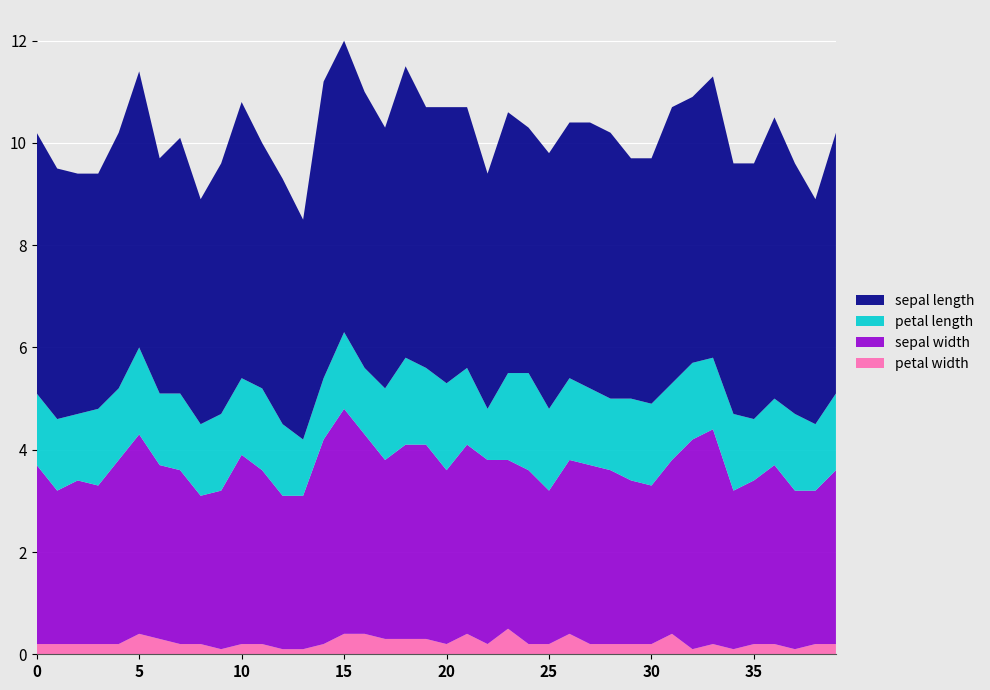

Reading left to right, what are all the values shown in this chart?

petal width: 0=0.2	1=0.2	2=0.2	3=0.2	4=0.2	5=0.4	6=0.3	7=0.2	8=0.2	9=0.1	10=0.2	11=0.2	12=0.1	13=0.1	14=0.2	15=0.4	16=0.4	17=0.3	18=0.3	19=0.3	20=0.2	21=0.4	22=0.2	23=0.5	24=0.2	25=0.2	26=0.4	27=0.2	28=0.2	29=0.2	30=0.2	31=0.4	32=0.1	33=0.2	34=0.1	35=0.2	36=0.2	37=0.1	38=0.2	39=0.2
sepal width: 0=3.5	1=3.0	2=3.2	3=3.1	4=3.6	5=3.9	6=3.4	7=3.4	8=2.9	9=3.1	10=3.7	11=3.4	12=3.0	13=3.0	14=4.0	15=4.4	16=3.9	17=3.5	18=3.8	19=3.8	20=3.4	21=3.7	22=3.6	23=3.3	24=3.4	25=3.0	26=3.4	27=3.5	28=3.4	29=3.2	30=3.1	31=3.4	32=4.1	33=4.2	34=3.1	35=3.2	36=3.5	37=3.1	38=3.0	39=3.4
petal length: 0=1.4	1=1.4	2=1.3	3=1.5	4=1.4	5=1.7	6=1.4	7=1.5	8=1.4	9=1.5	10=1.5	11=1.6	12=1.4	13=1.1	14=1.2	15=1.5	16=1.3	17=1.4	18=1.7	19=1.5	20=1.7	21=1.5	22=1.0	23=1.7	24=1.9	25=1.6	26=1.6	27=1.5	28=1.4	29=1.6	30=1.6	31=1.5	32=1.5	33=1.4	34=1.5	35=1.2	36=1.3	37=1.5	38=1.3	39=1.5
sepal length: 0=5.1	1=4.9	2=4.7	3=4.6	4=5.0	5=5.4	6=4.6	7=5.0	8=4.4	9=4.9	10=5.4	11=4.8	12=4.8	13=4.3	14=5.8	15=5.7	16=5.4	17=5.1	18=5.7	19=5.1	20=5.4	21=5.1	22=4.6	23=5.1	24=4.8	25=5.0	26=5.0	27=5.2	28=5.2	29=4.7	30=4.8	31=5.4	32=5.2	33=5.5	34=4.9	35=5.0	36=5.5	37=4.9	38=4.4	39=5.1